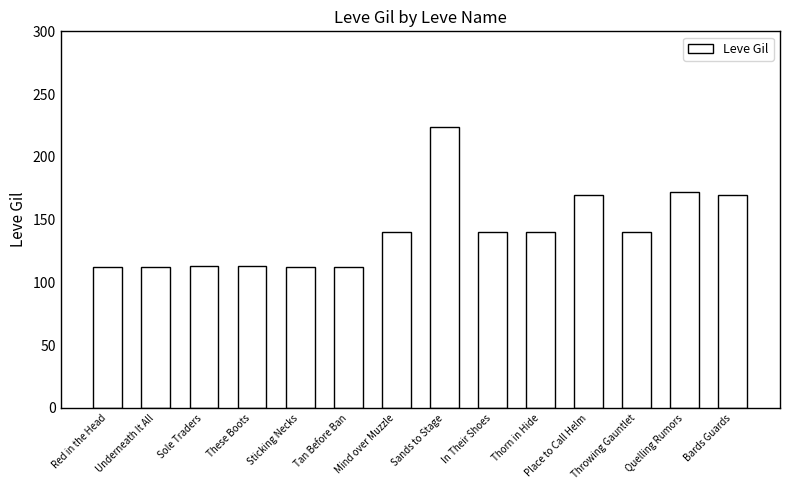

Are the bars grouped side by side (vs. stacked)?

No